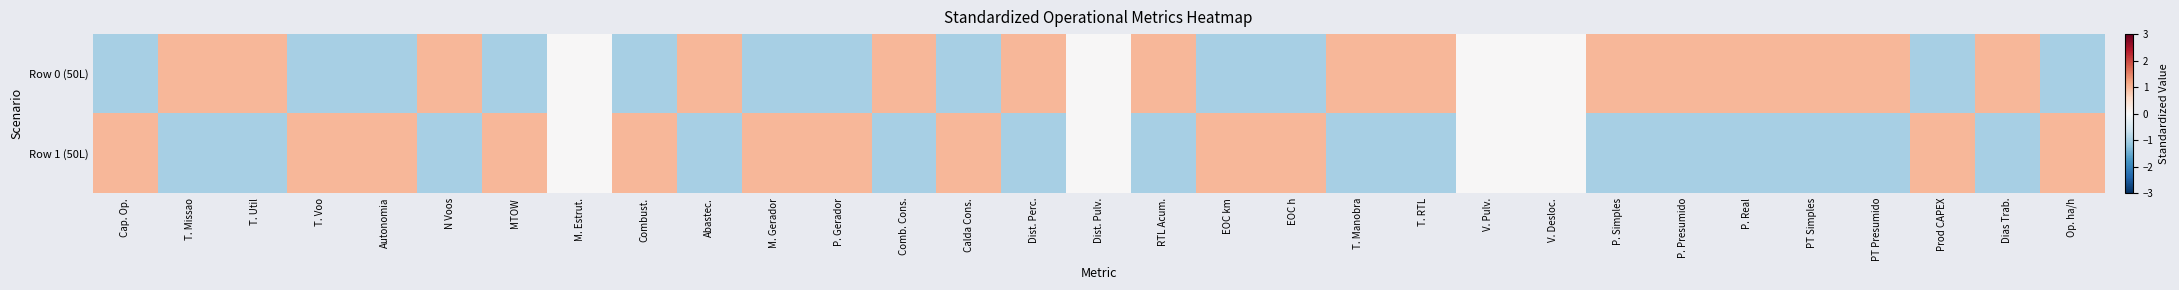

Reading left to right, transcribe all the data shown in this chart.

Row 0 (50L): Cap. Op.=-1.0	T. Missao=1.0	T. Util=1.0	T. Voo=-1.0	Autonomia=-1.0	N Voos=1.0	MTOW=-1.0	M. Estrut.=0.0	Combust.=-1.0	Abastec.=1.0	M. Gerador=-1.0	P. Gerador=-1.0	Comb. Cons.=1.0	Calda Cons.=-1.0	Dist. Perc.=1.0	Dist. Pulv.=0.0	RTL Acum.=1.0	EOC km=-1.0	EOC h=-1.0	T. Manobra=1.0	T. RTL=1.0	V. Pulv.=0.0	V. Desloc.=0.0	P. Simples=1.0	P. Presumido=1.0	P. Real=1.0	PT Simples=1.0	PT Presumido=1.0	Prod CAPEX=-1.0	Dias Trab.=1.0	Op. ha/h=-1.0
Row 1 (50L): Cap. Op.=1.0	T. Missao=-1.0	T. Util=-1.0	T. Voo=1.0	Autonomia=1.0	N Voos=-1.0	MTOW=1.0	M. Estrut.=0.0	Combust.=1.0	Abastec.=-1.0	M. Gerador=1.0	P. Gerador=1.0	Comb. Cons.=-1.0	Calda Cons.=1.0	Dist. Perc.=-1.0	Dist. Pulv.=0.0	RTL Acum.=-1.0	EOC km=1.0	EOC h=1.0	T. Manobra=-1.0	T. RTL=-1.0	V. Pulv.=0.0	V. Desloc.=0.0	P. Simples=-1.0	P. Presumido=-1.0	P. Real=-1.0	PT Simples=-1.0	PT Presumido=-1.0	Prod CAPEX=1.0	Dias Trab.=-1.0	Op. ha/h=1.0